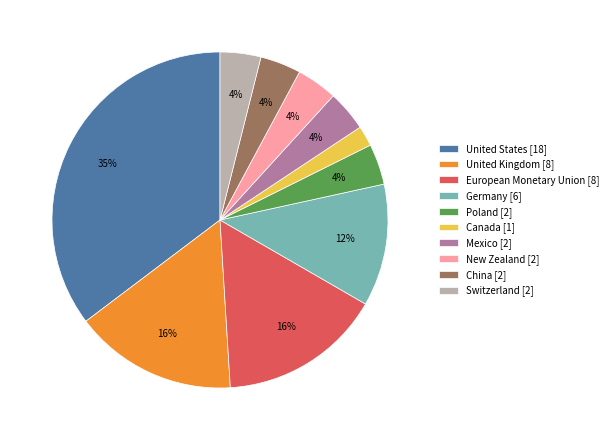

Which has a higher value, United Kingdom [8] or Canada [1]?

United Kingdom [8]